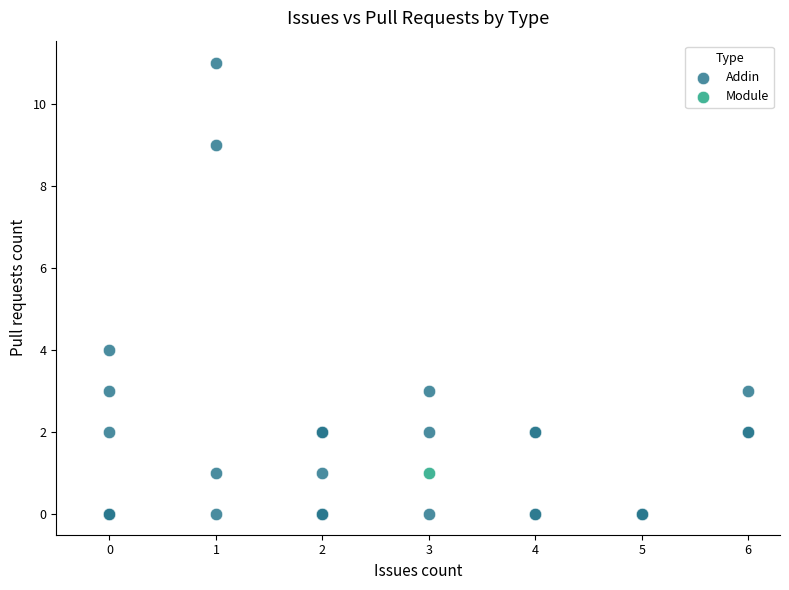

What are all the series names shown in the legend?

Addin, Module